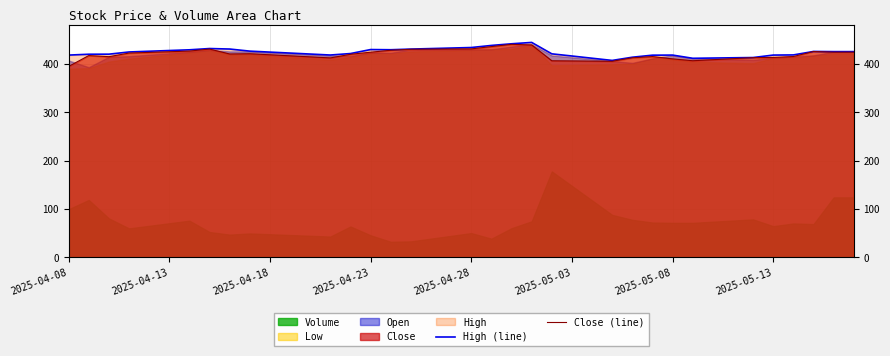

What is the average value of the Close (line) series?

419.3